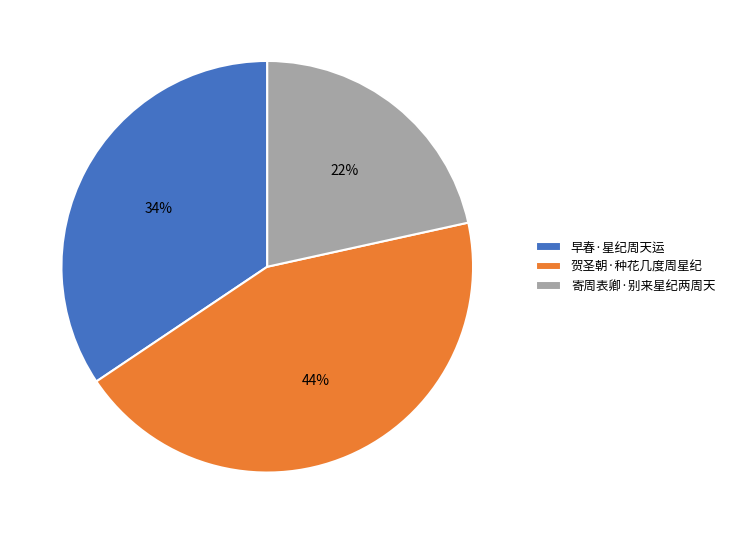

Which has a higher value, 寄周表卿·别来星纪两周天 or 贺圣朝·种花几度周星纪?

贺圣朝·种花几度周星纪